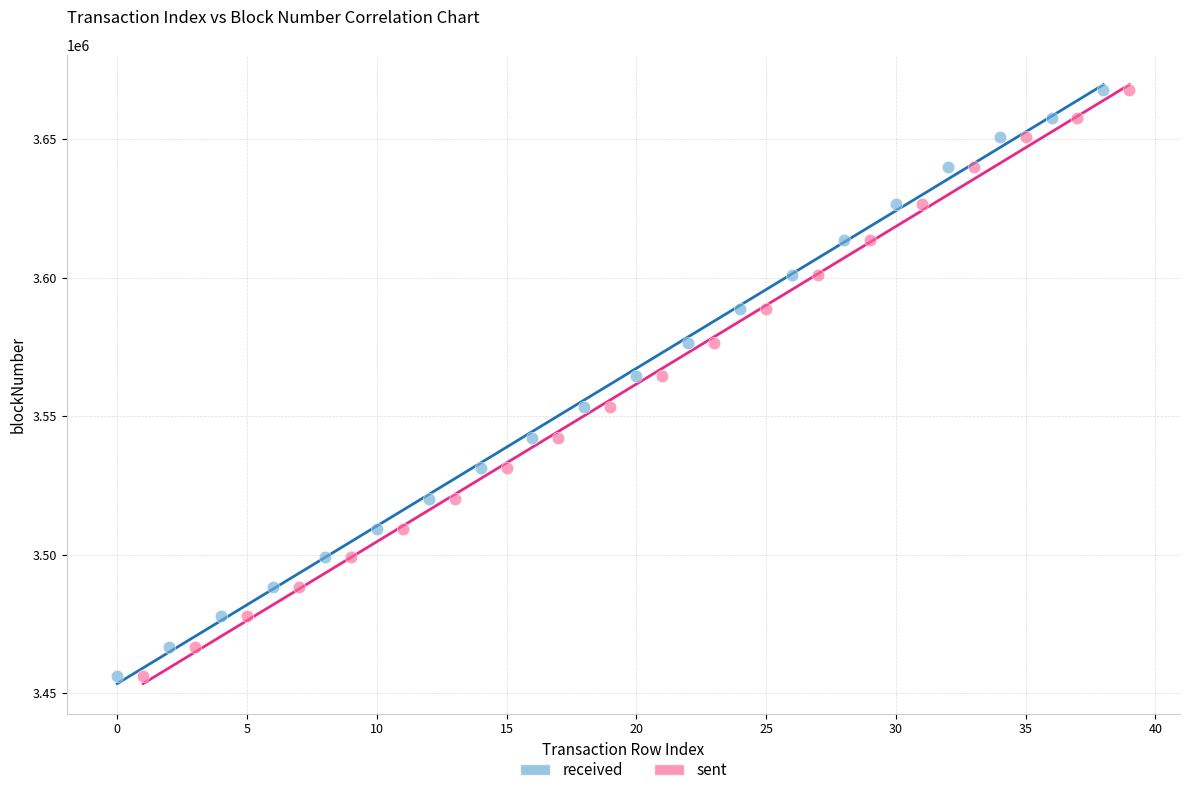

What are all the series names shown in the legend?

received, sent